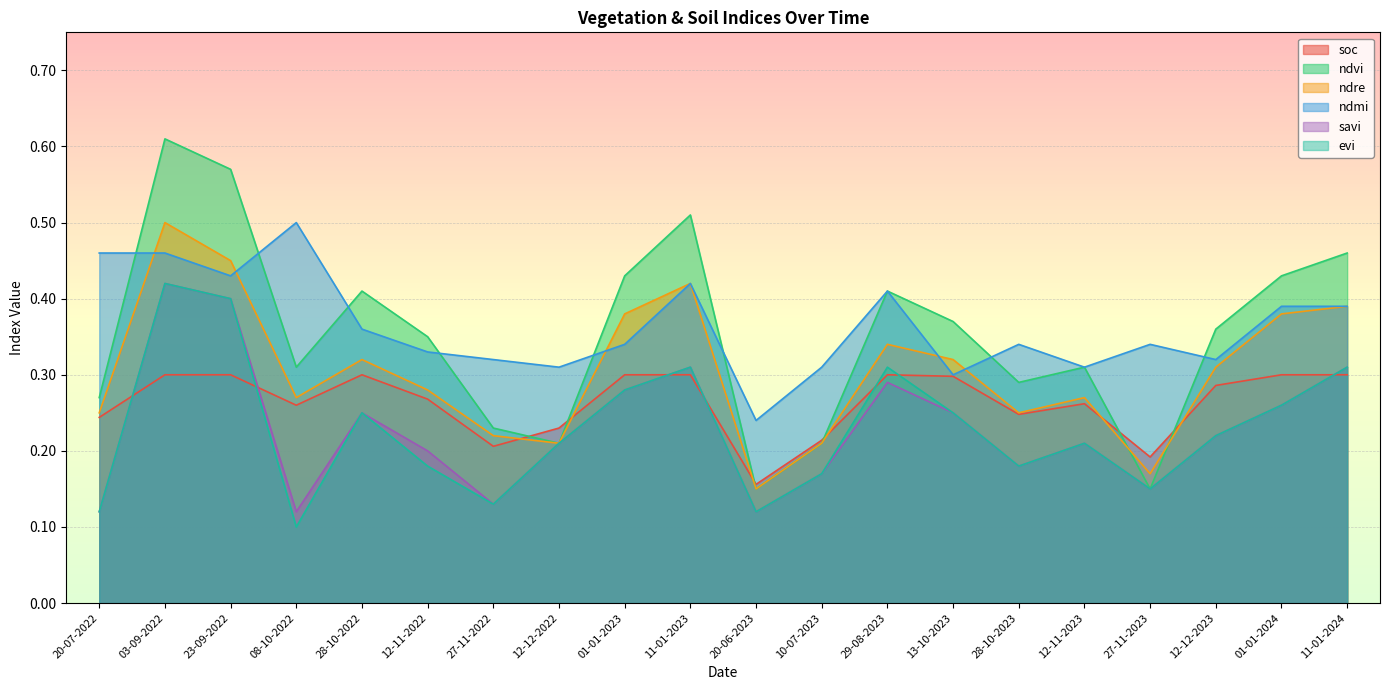

True or false: ndmi and evi intersect in this chart.

False